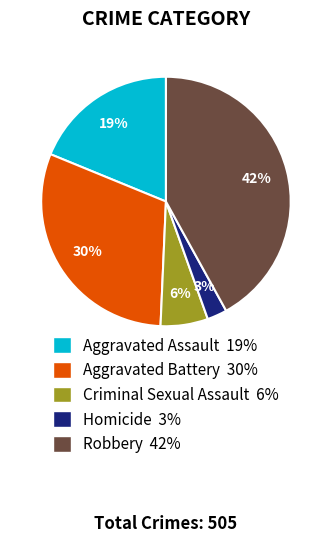

Which slice is the largest?

Robbery